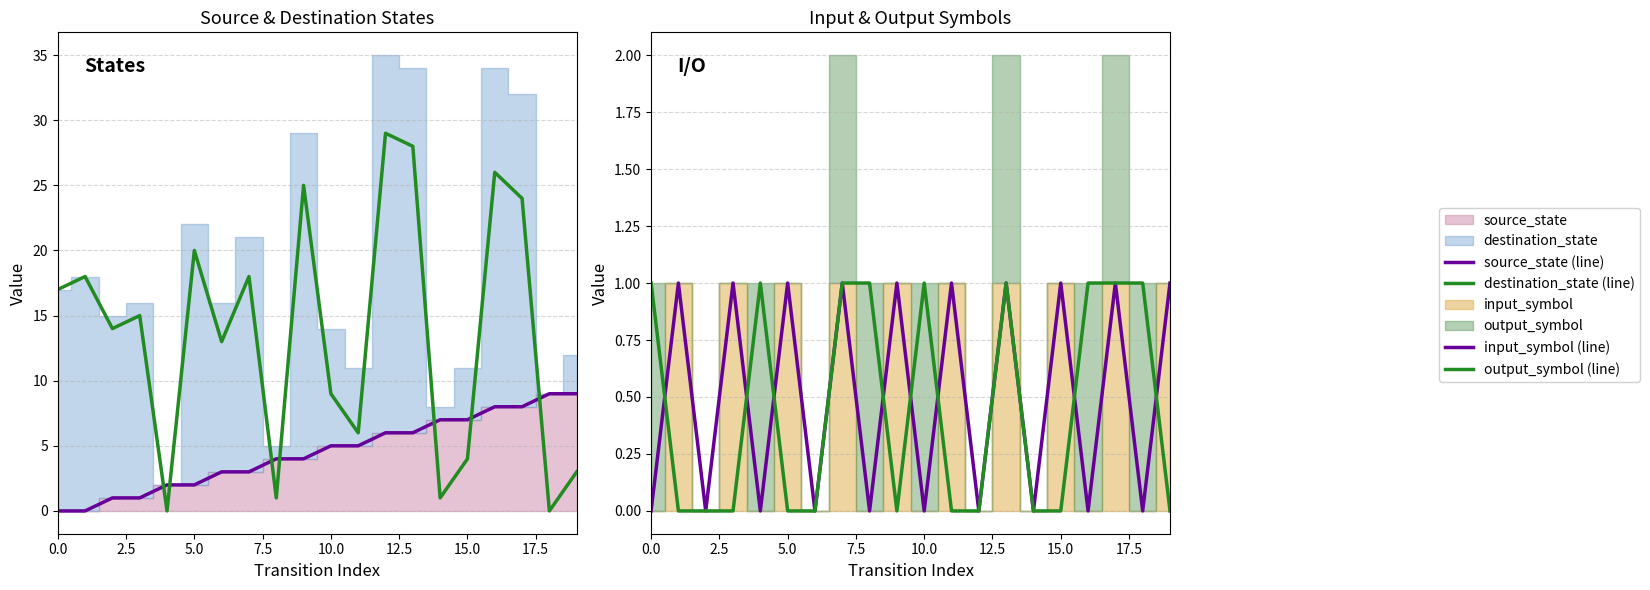

At which label does source_state (line) first exceed 5?

12